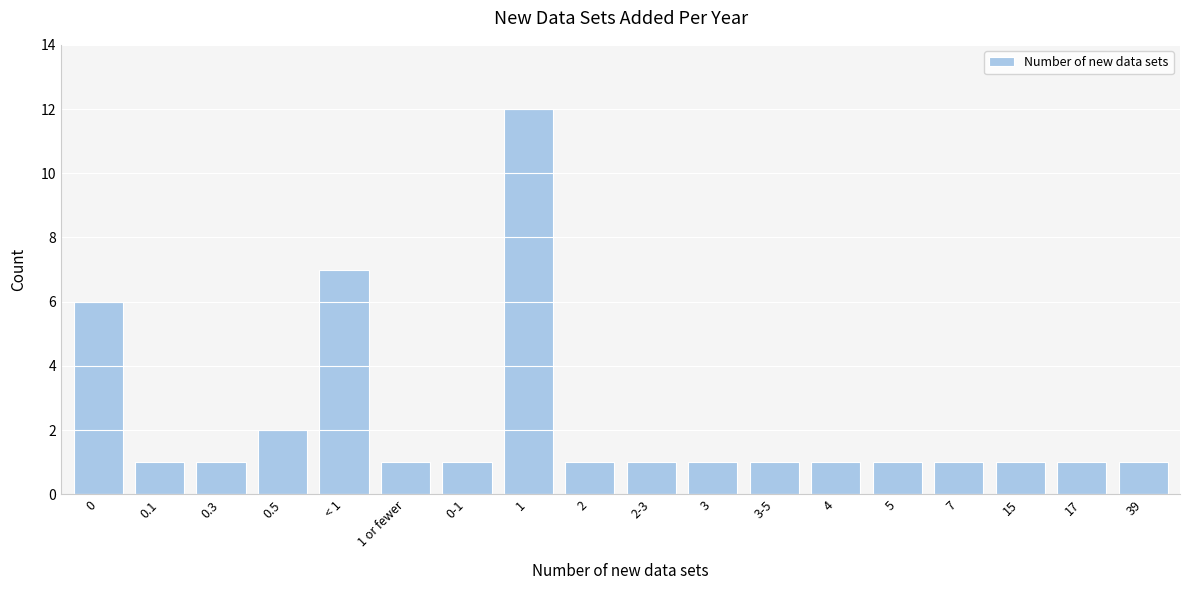

Reading left to right, extract all data points from this chart.

0=6	0.1=1	0.3=1	0.5=2	< 1=7	1 or fewer=1	0-1=1	1=12	2=1	2-3=1	3=1	3-5=1	4=1	5=1	7=1	15=1	17=1	39=1